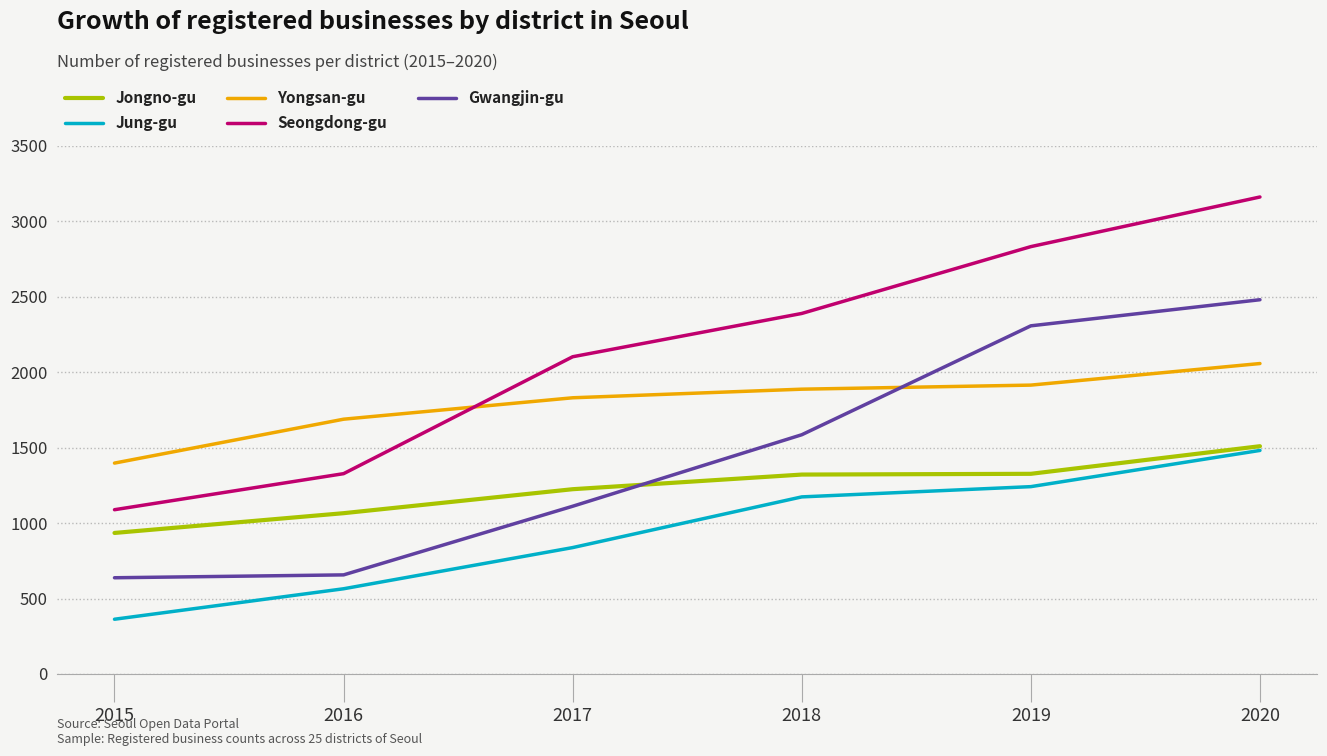

What are all the series names shown in the legend?

Jongno-gu, Jung-gu, Yongsan-gu, Seongdong-gu, Gwangjin-gu